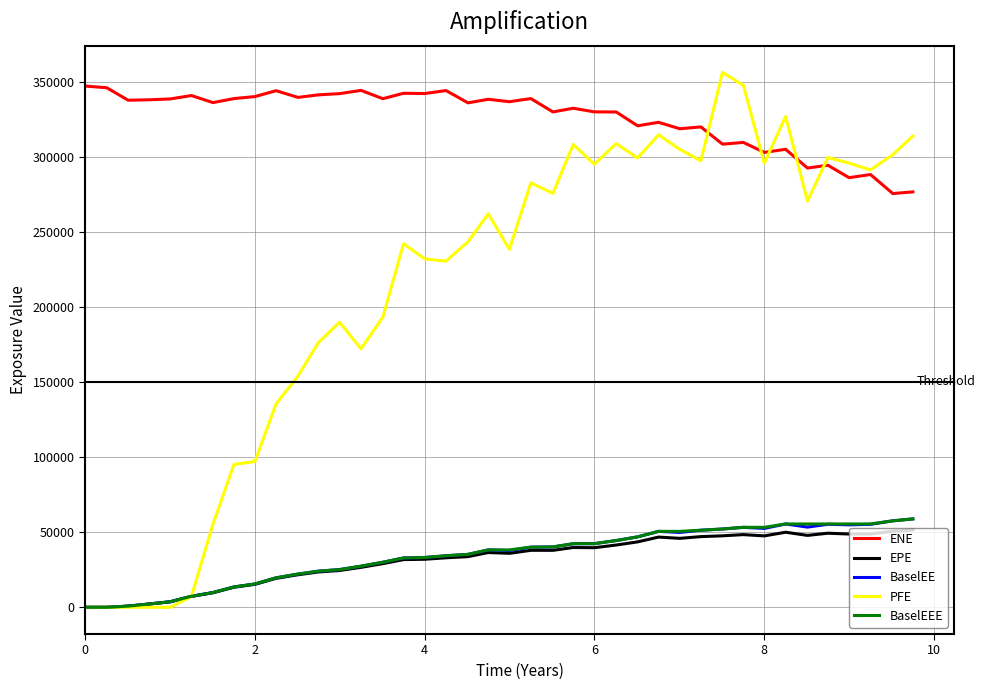

At how many categories does at least one series exceed 312088?

34